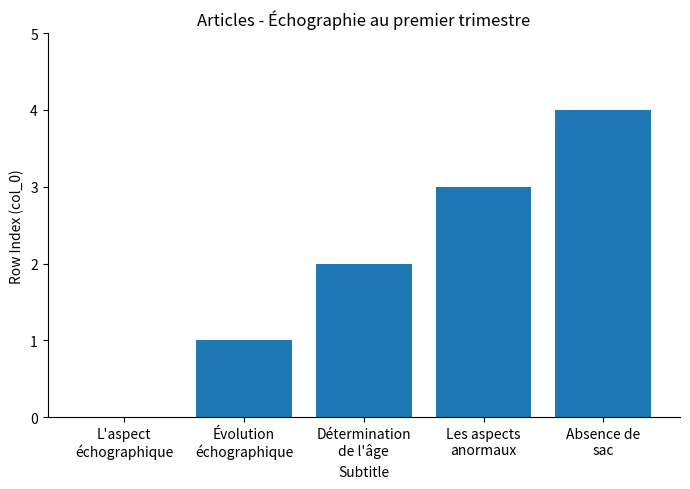

What is the maximum value shown in the chart?

4